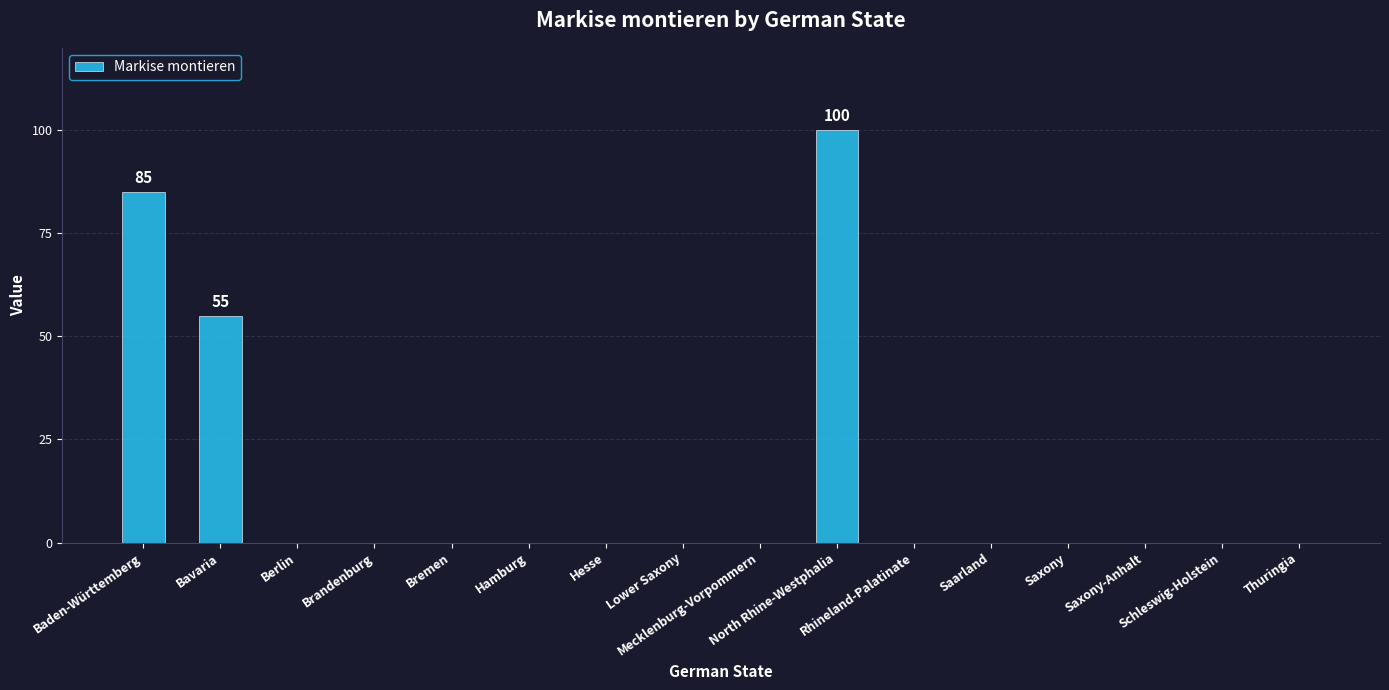

Reading left to right, what are all the values shown in this chart?

Baden-Württemberg=85	Bavaria=55	Berlin=0	Brandenburg=0	Bremen=0	Hamburg=0	Hesse=0	Lower Saxony=0	Mecklenburg-Vorpommern=0	North Rhine-Westphalia=100	Rhineland-Palatinate=0	Saarland=0	Saxony=0	Saxony-Anhalt=0	Schleswig-Holstein=0	Thuringia=0